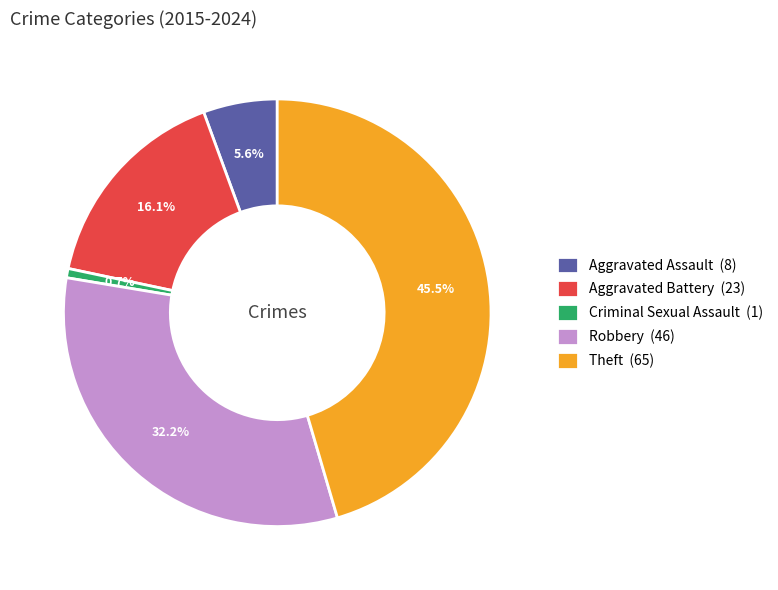

Approximately how many times larger is the value at Criminal Sexual Assault compared to Aggravated Assault?

0.1